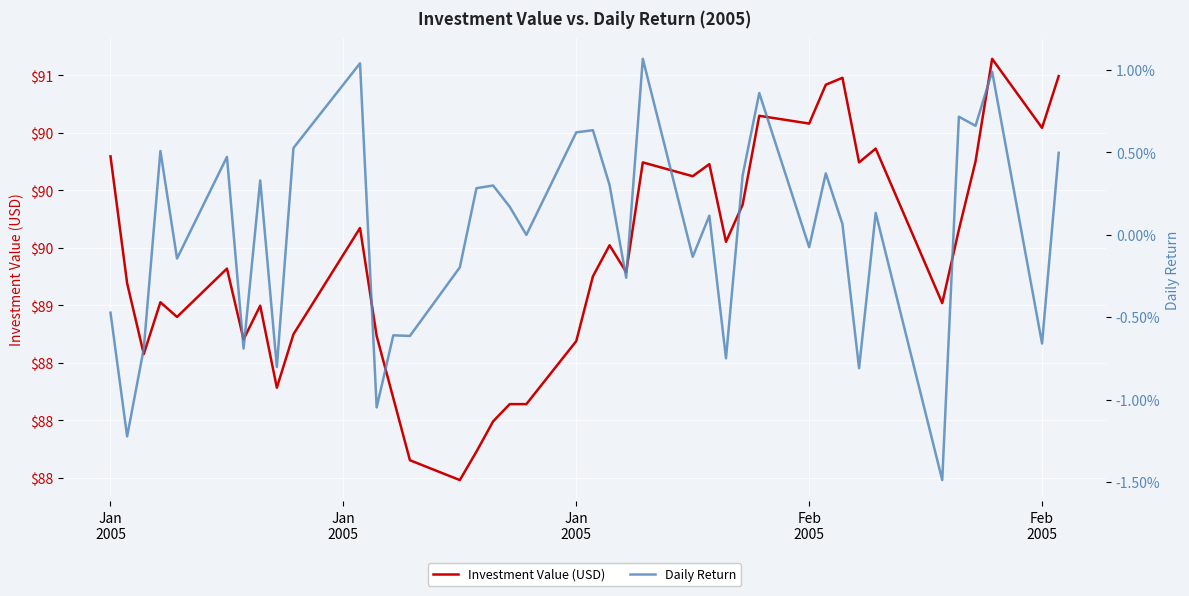

True or false: Investment Value (USD) and Daily Return cross at least once.

False